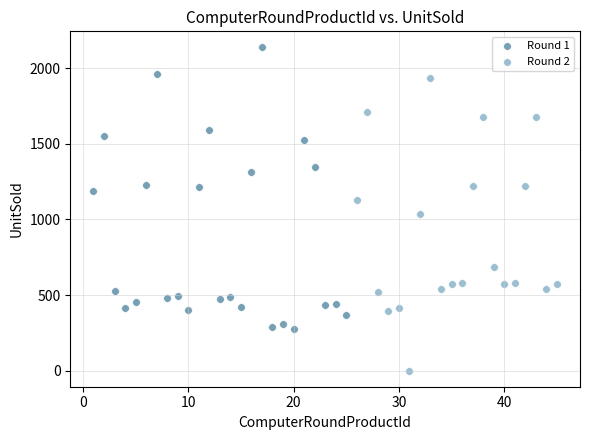

Which series contains the lowest Y value?

Round 2